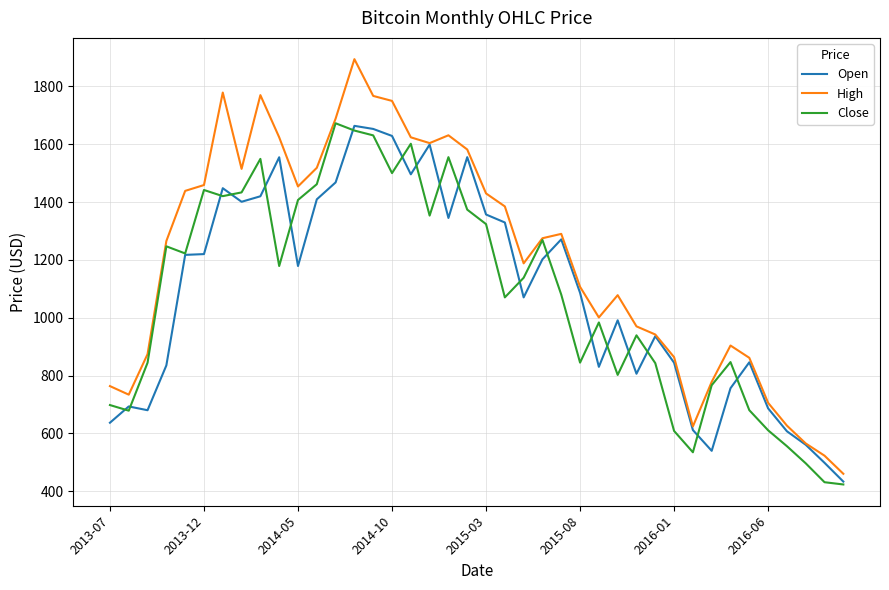

Is this an area chart (filled region under the line)?

No